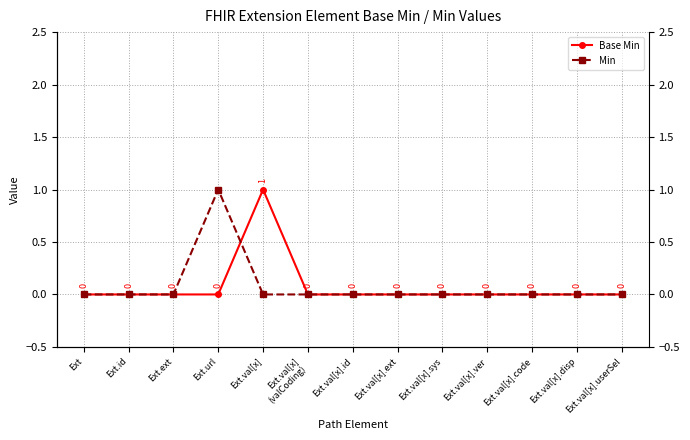

How many Min values are between 0 and 1?

13